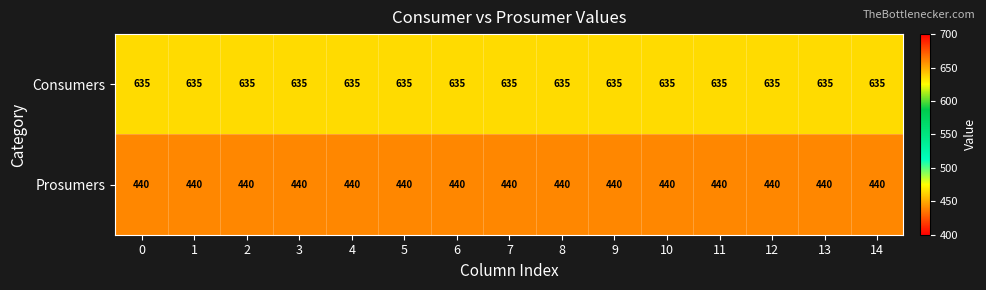

List the series in order of their overall mean, highest first.

Consumers, Prosumers